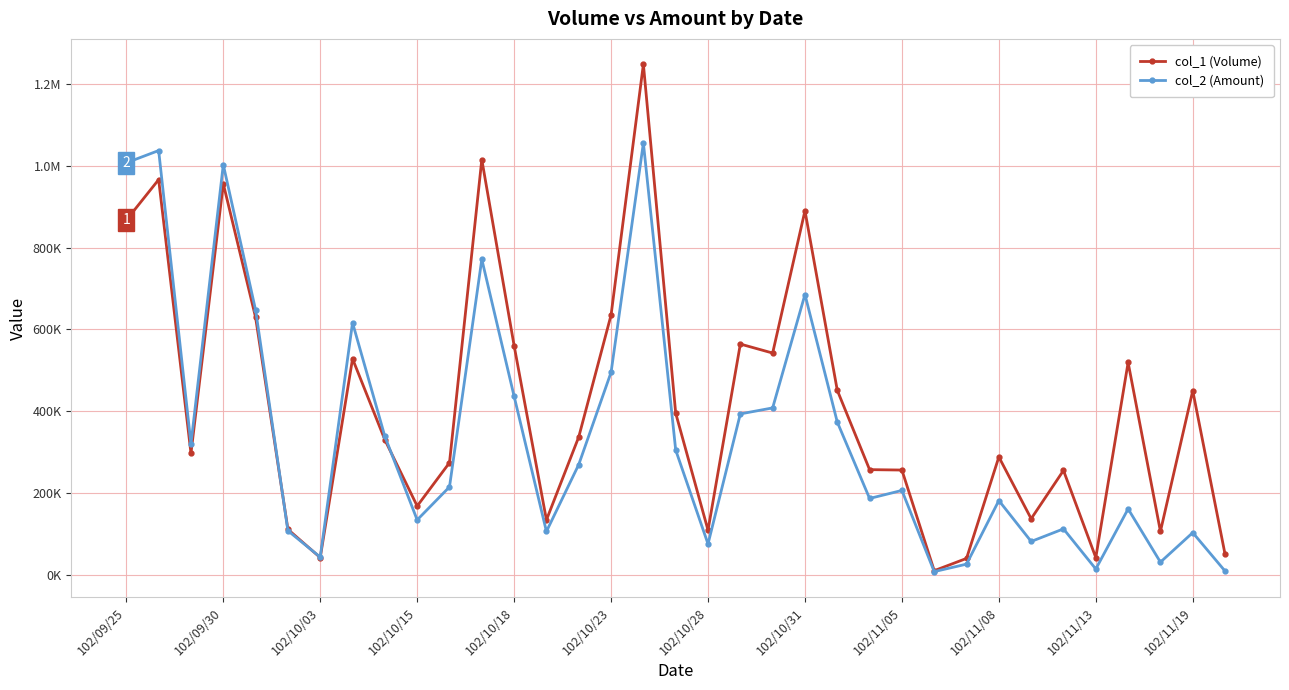

What is the lowest value of the col_2 (Amount) series?

7700